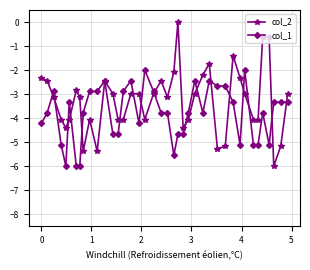

What is the value of the col_2 point at the 9th from the left?

-5.4